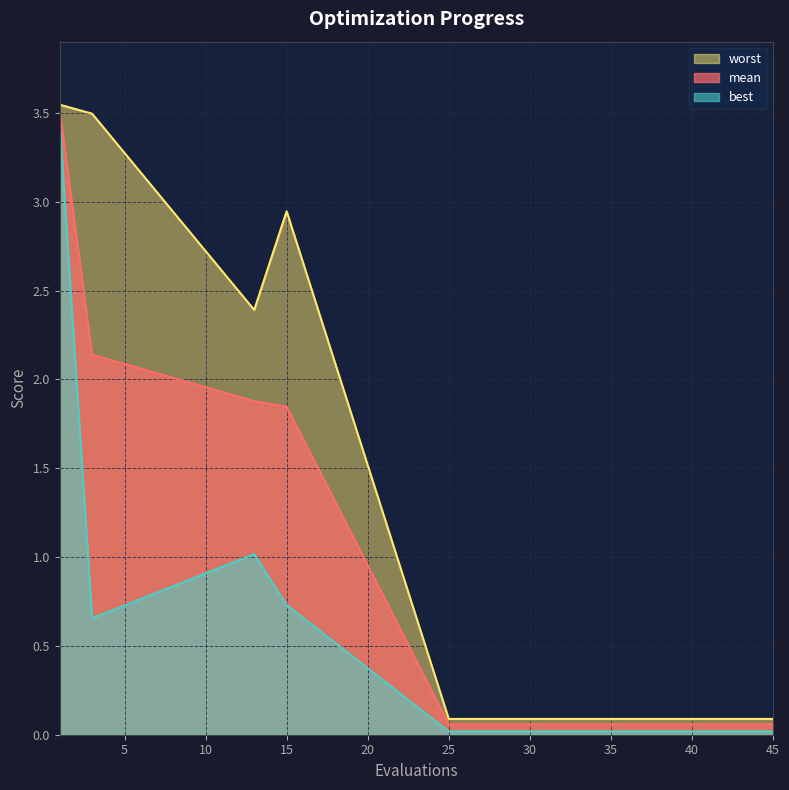

What is the greatest value displayed?

3.5